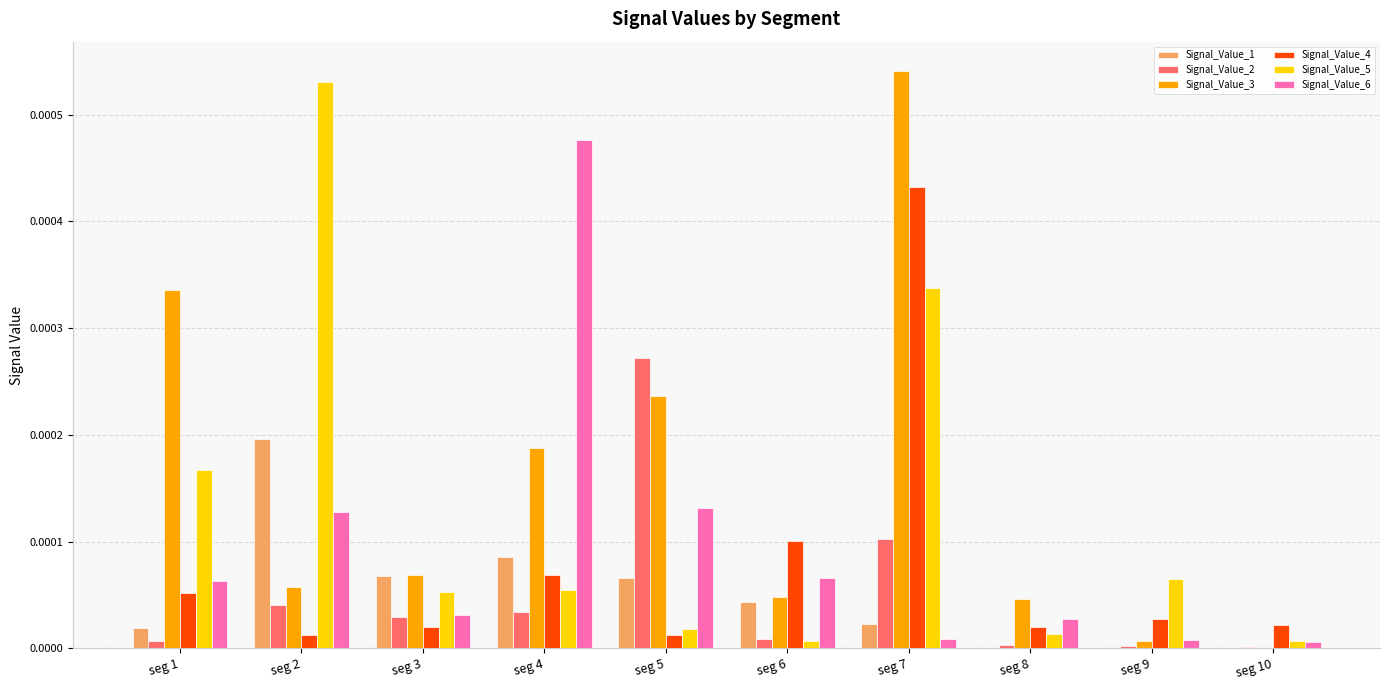

At which category is the sum across all series the highest?

seg 7